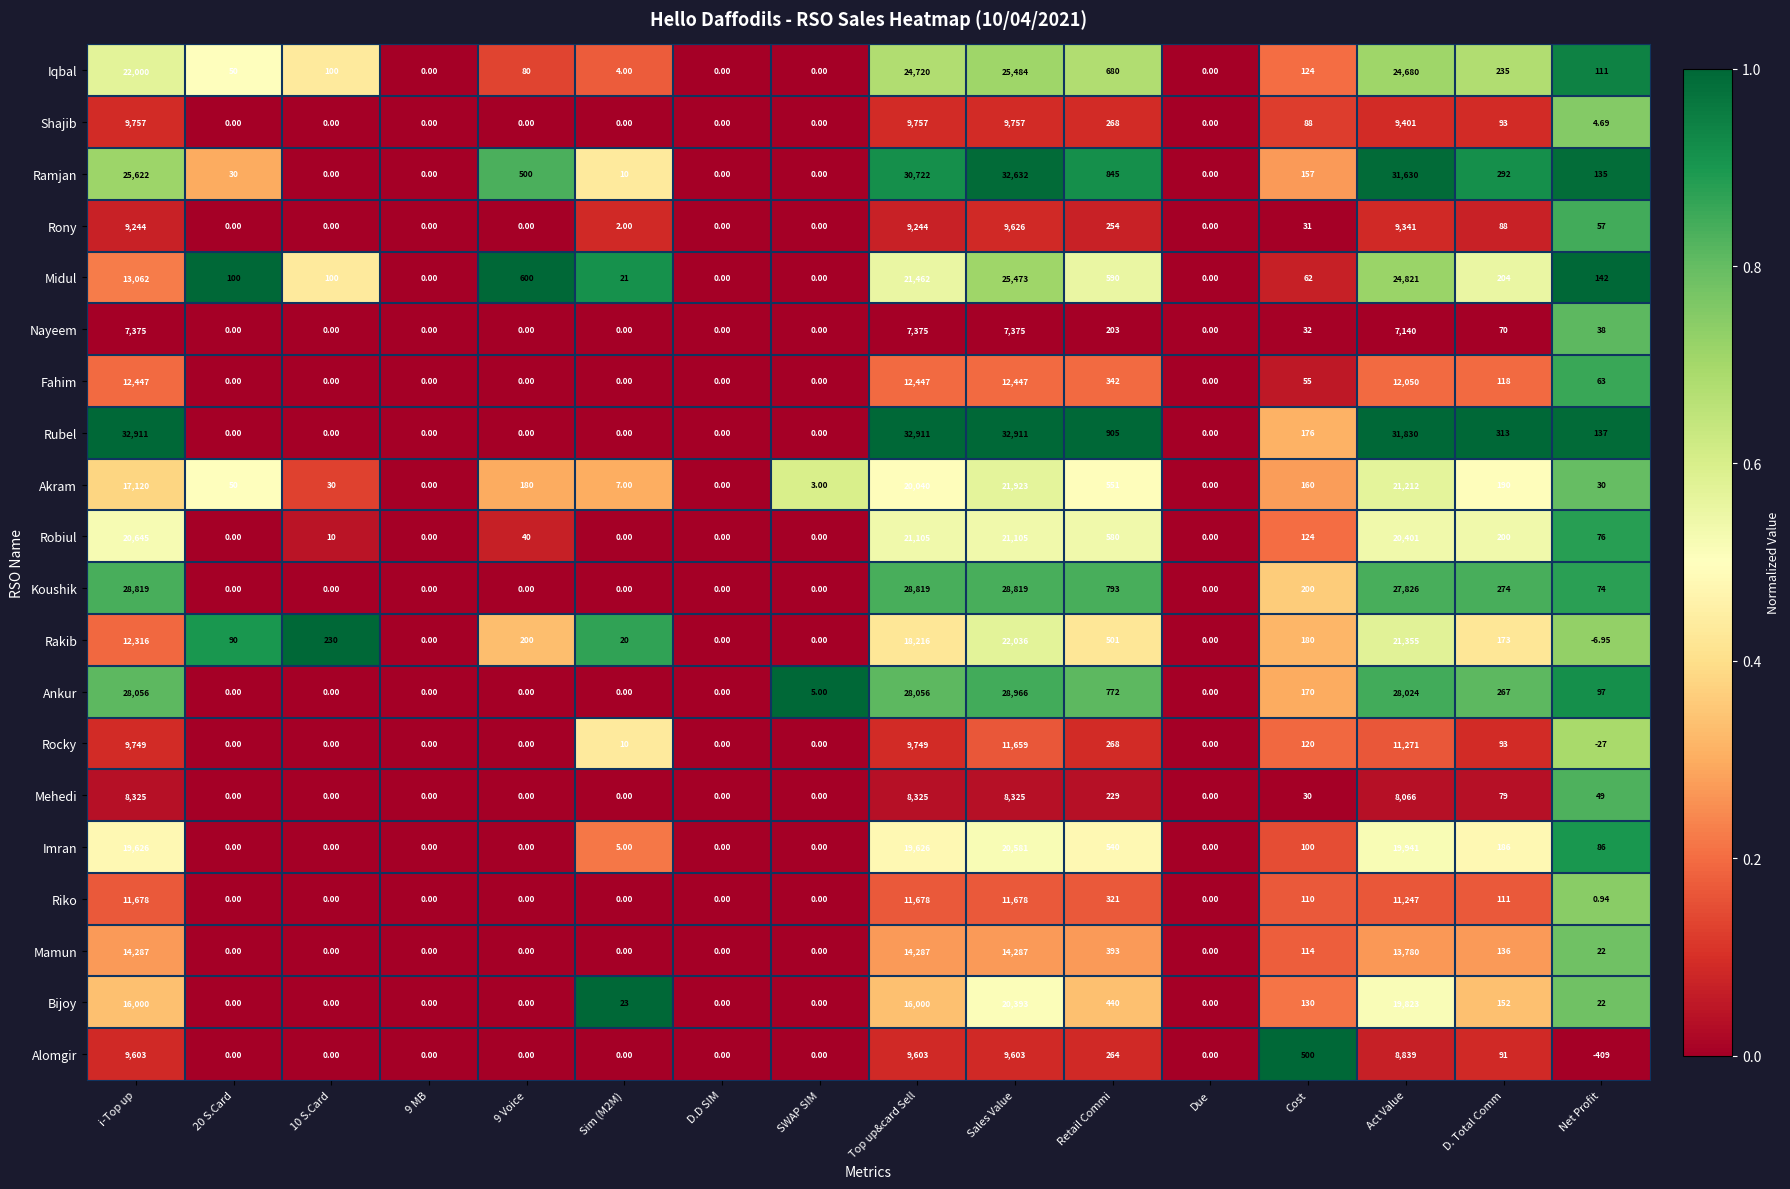

How many values in Rubel are above zero?

8